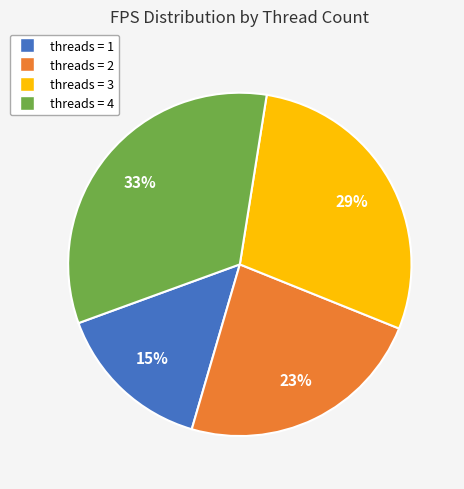

Does any single category account for the majority?

No